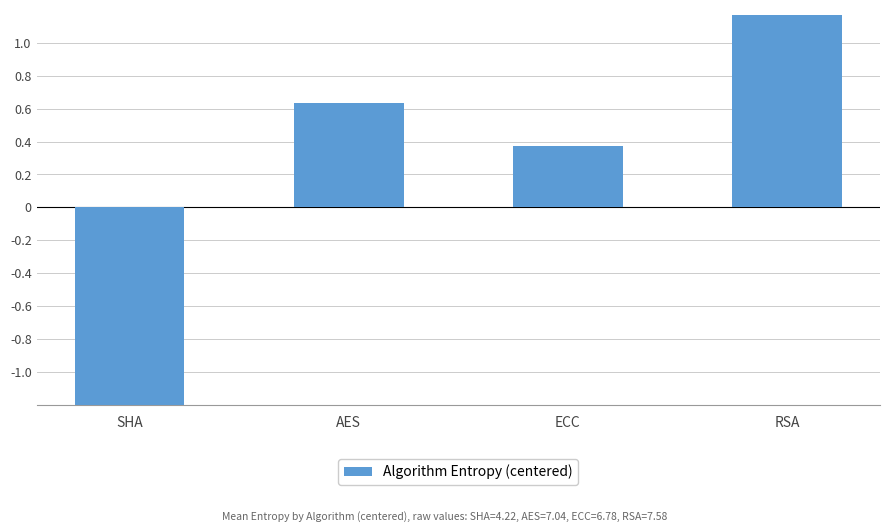

Rank the categories by value from highest to lowest.

RSA, AES, ECC, SHA